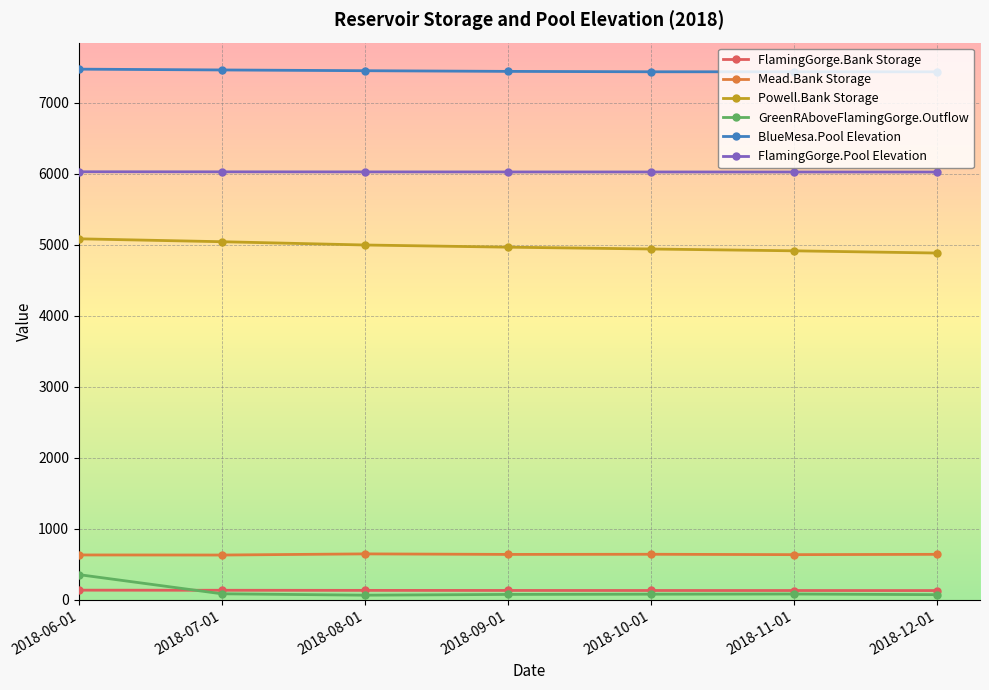

Count the number of data series in this chart.

6